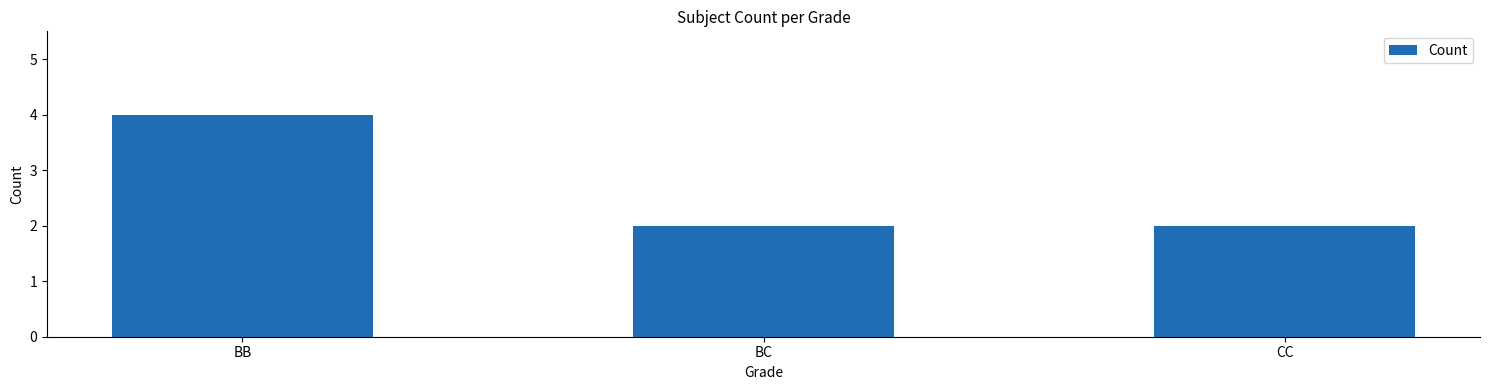

What is the label of the 1st bar from the right?

CC